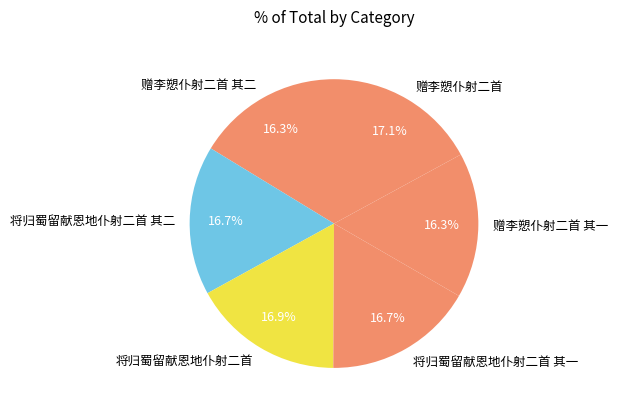

Approximately how many times larger is the value at 将归蜀留献恩地仆射二首 compared to 赠李愬仆射二首?

1.0